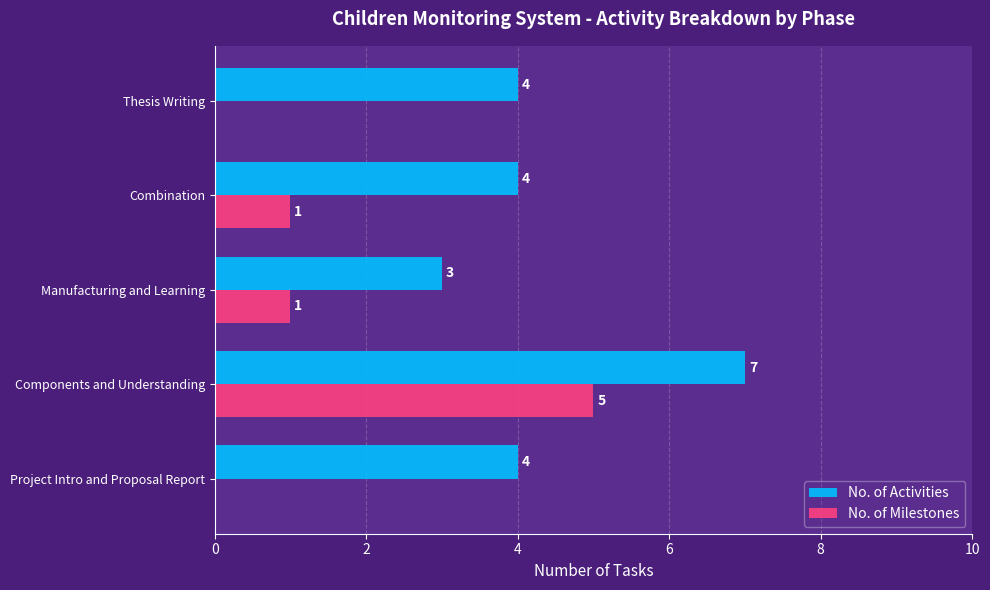

Which series has the largest total across all categories?

No. of Activities